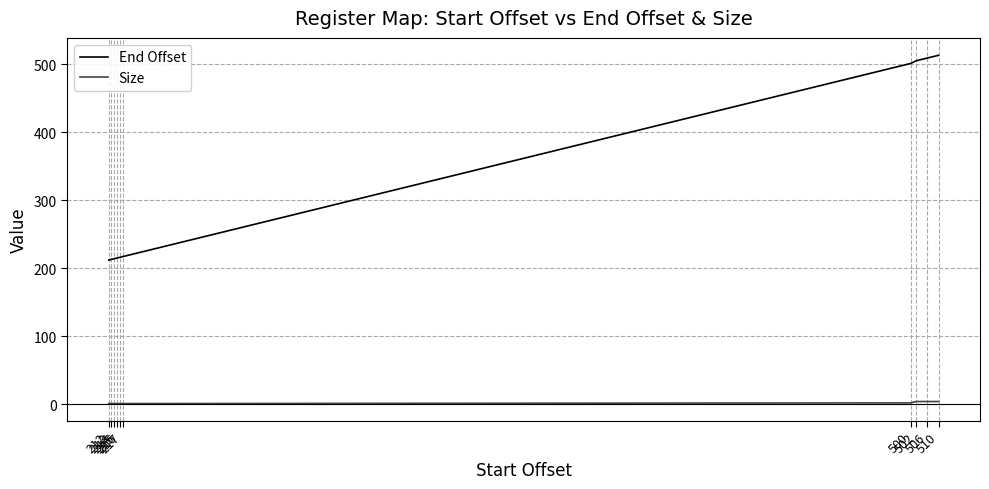

List the series in order of their peak value, lowest first.

Size, End Offset